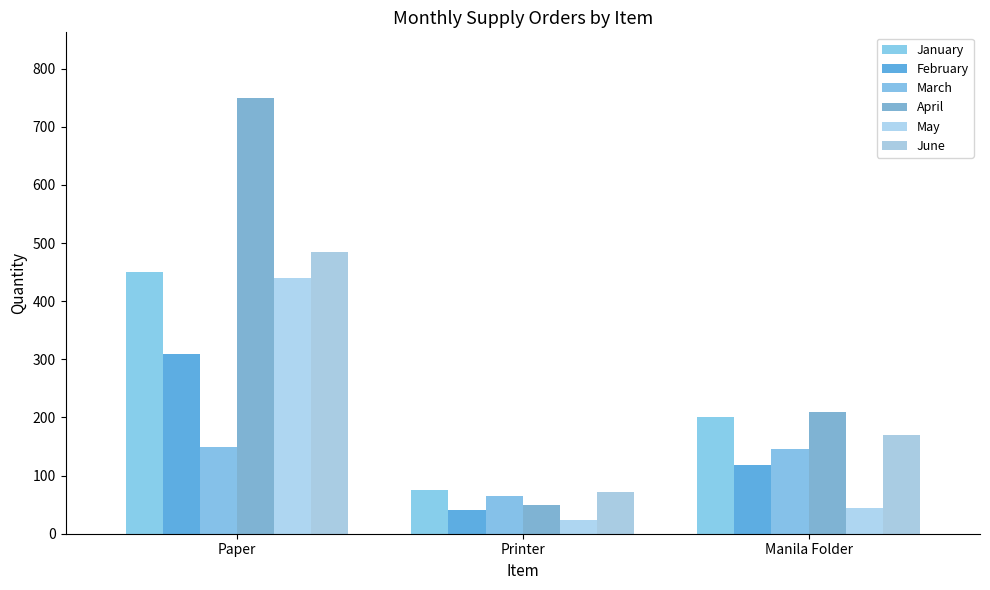

What is the greatest value displayed?

750